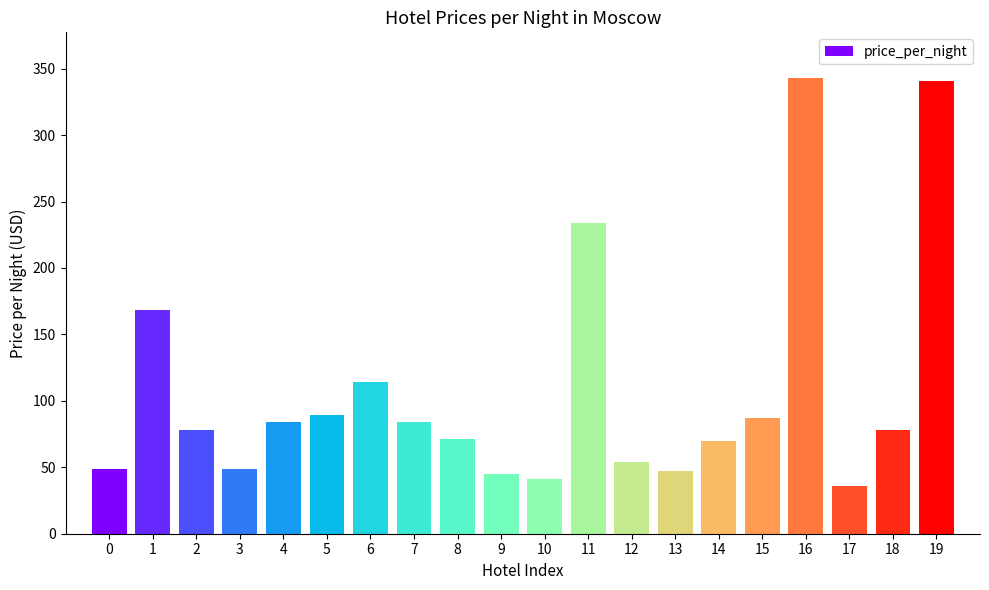

What is the difference between the second highest and minimum values?

305